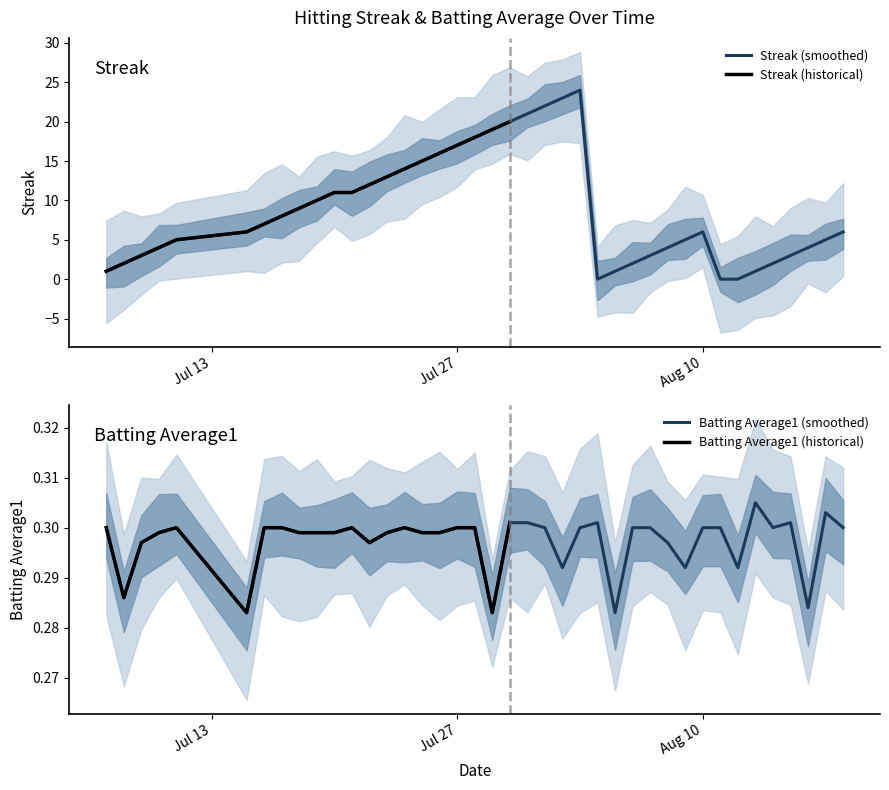

What is the maximum value for Streak (smoothed)?

24